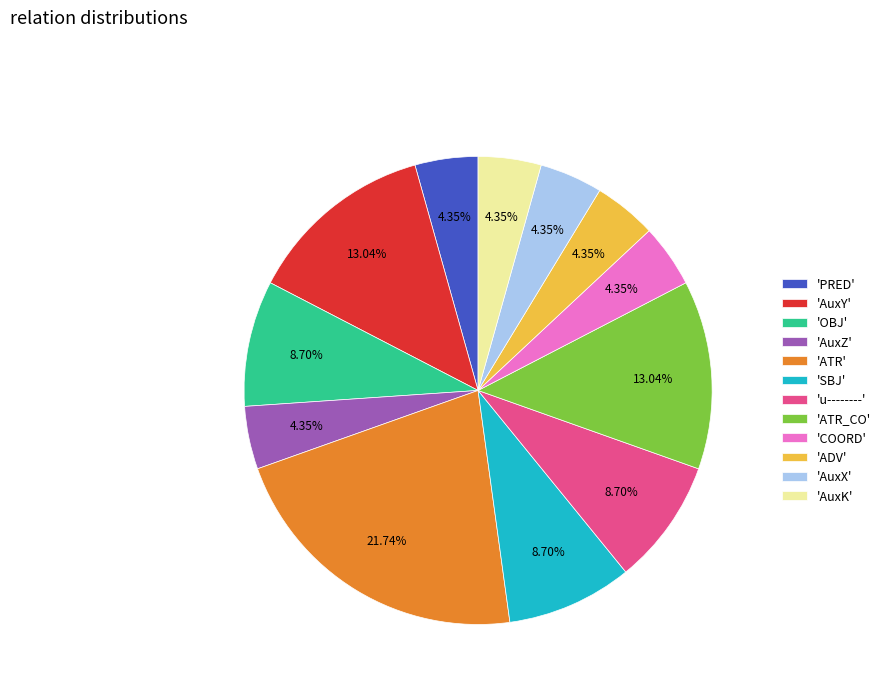

To the nearest percent, what is the average slice percentage?

8%